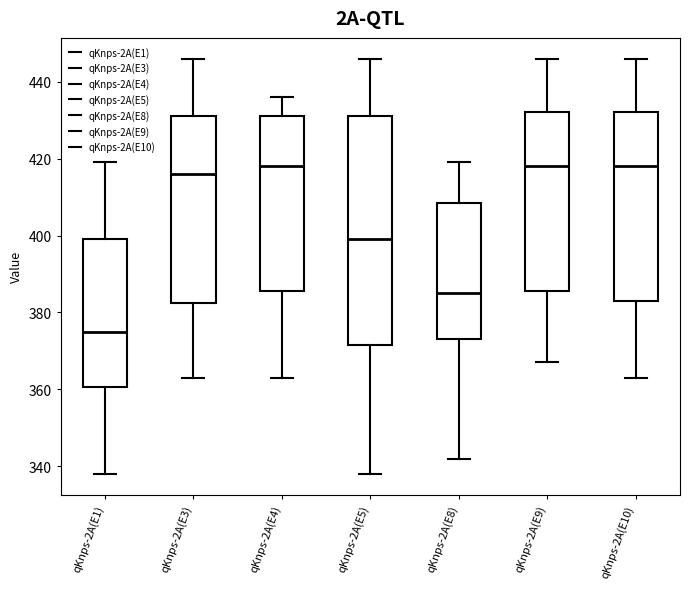

Where does the lower whisker of the box for qKnps-2A(E1) end on the y-axis? The values are not printed on the chart, so give them approximately, as read against the axis.

338